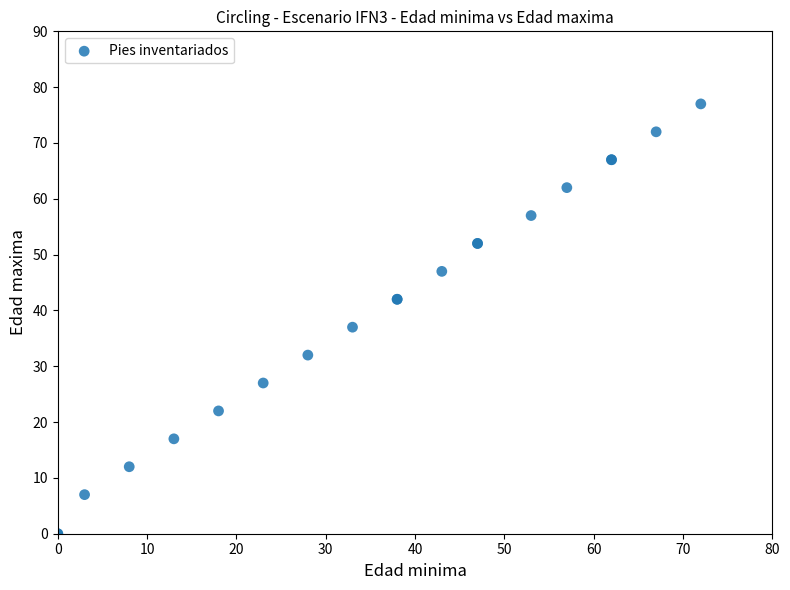

What Y value in the scatter plot is closest to 38?

37